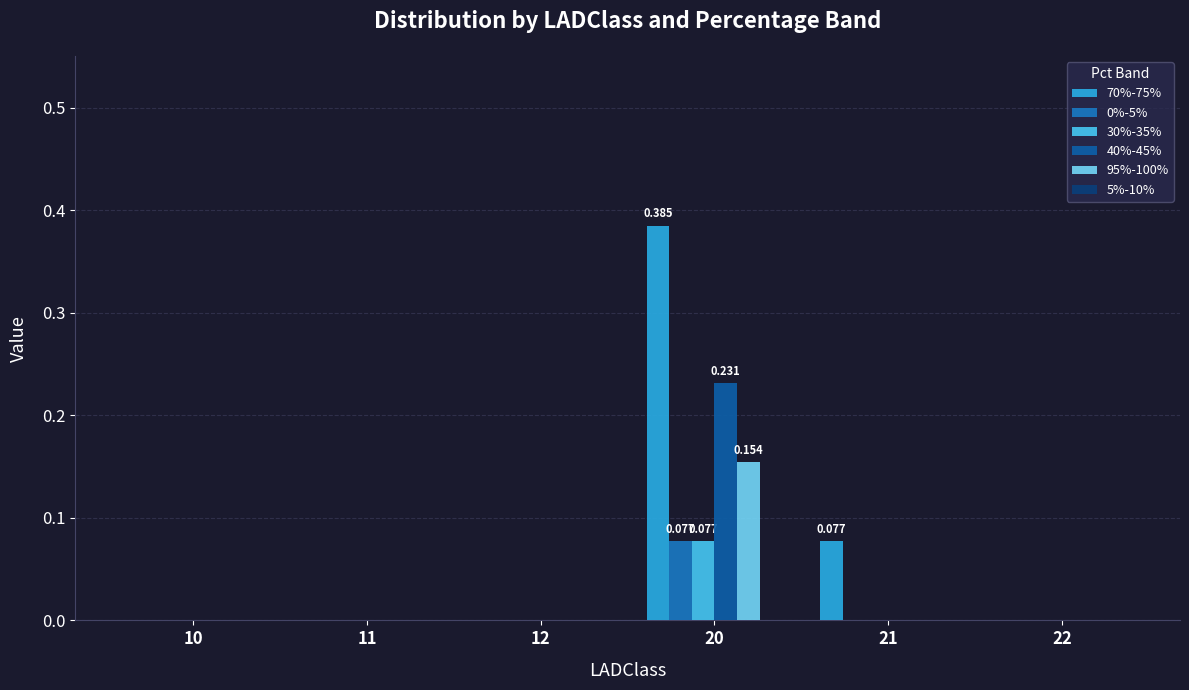

How many series are shown in this chart?

5